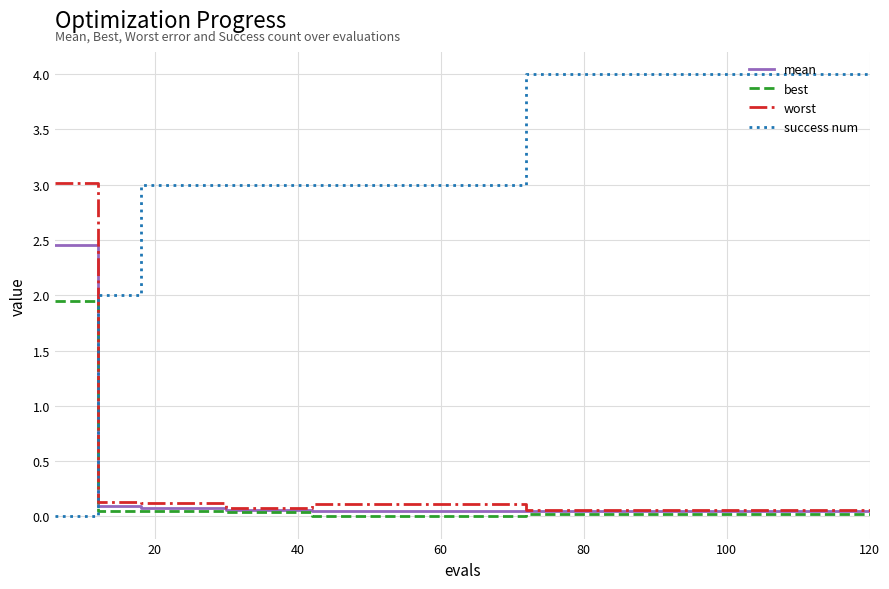

How many lines are shown in the chart?

4